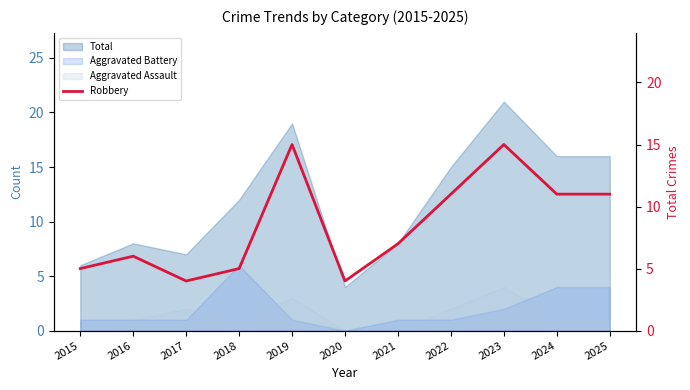

How many points are lower than both their immediate neighbors (excluding endpoints)?

2